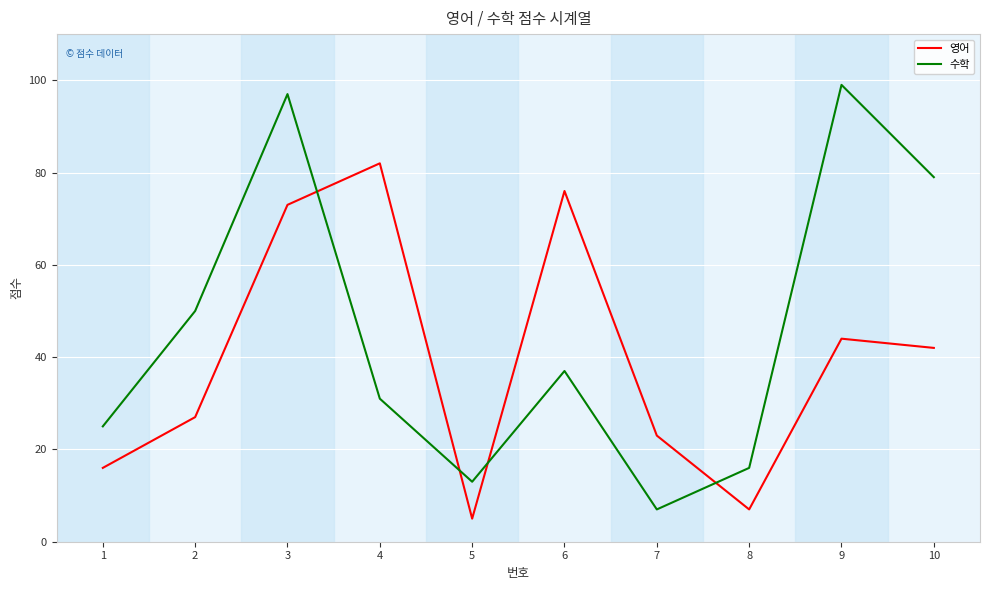

What are all the series names shown in the legend?

영어, 수학